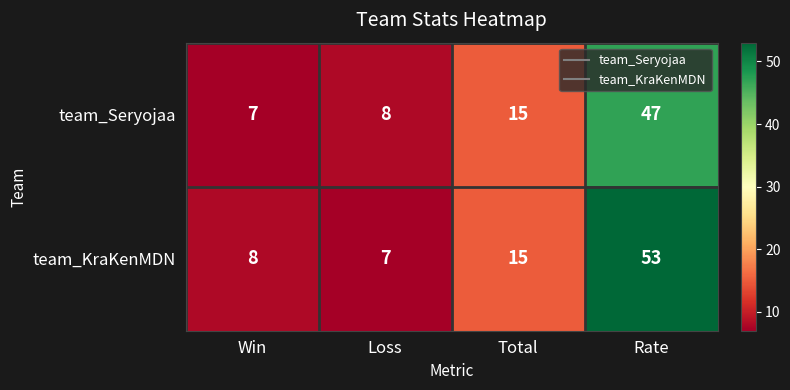

How many data points in team_Seryojaa are less than 15?

2